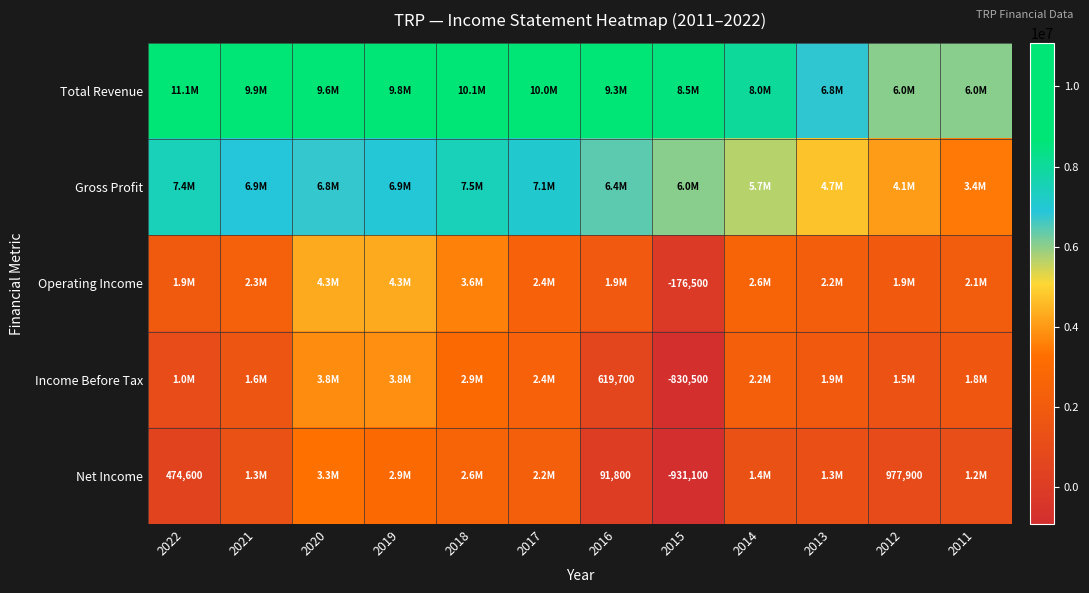

Is it true that Income Before Tax equals 619700 at 2016?

True